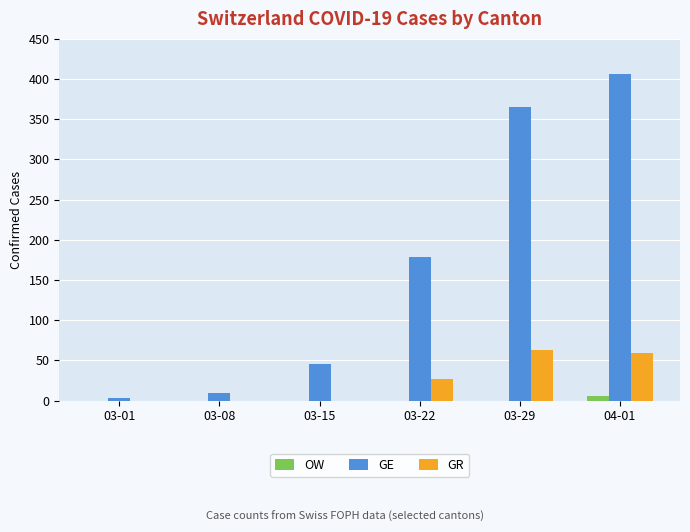

How many series are shown in this chart?

3